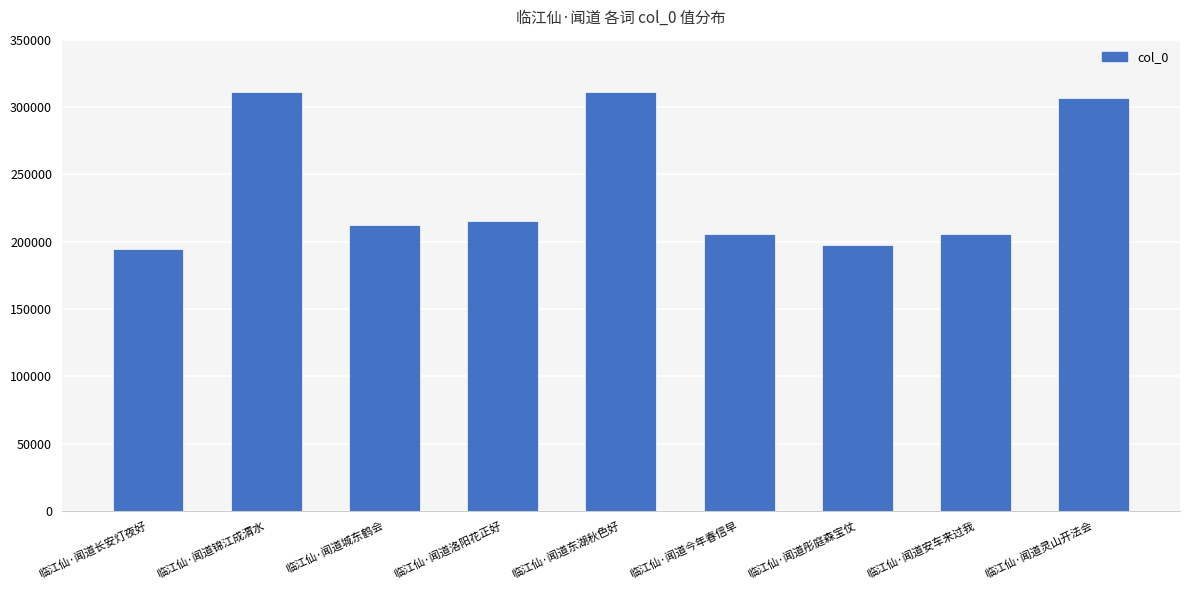

What is the label of the 9th bar from the left?

临江仙·闻道灵山开法会